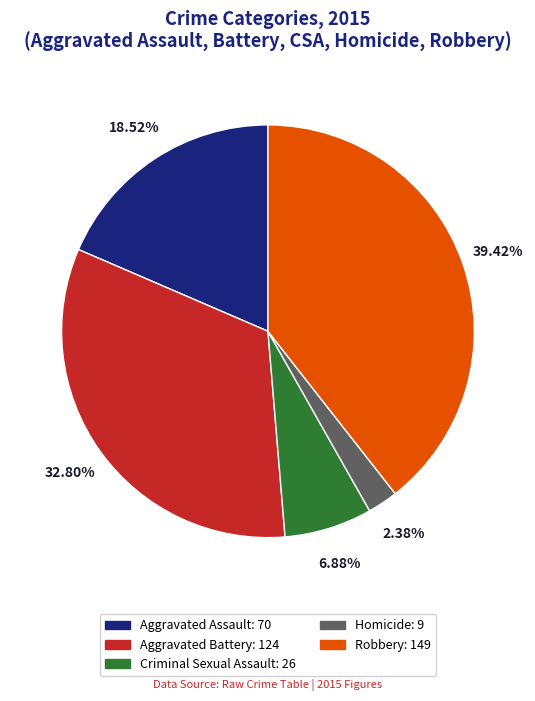

Count the number of slices in the pie.

5